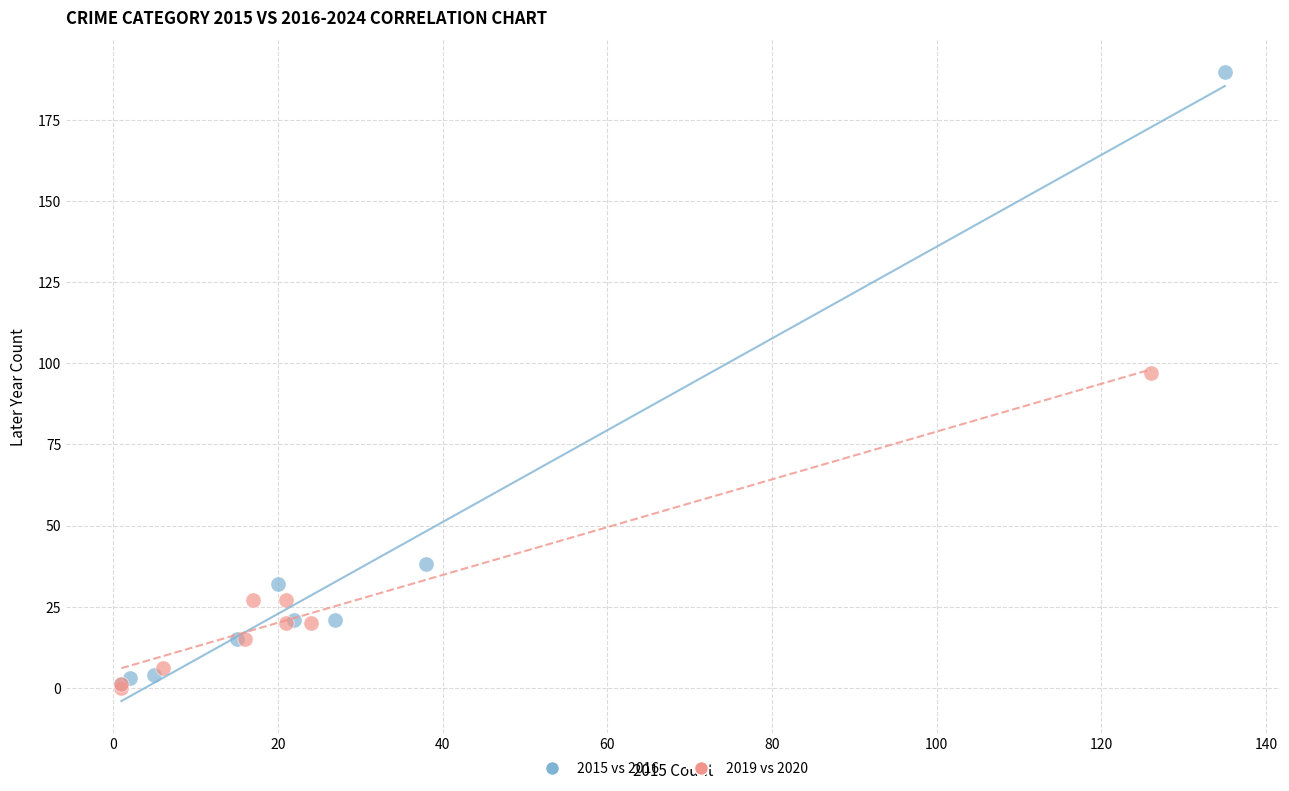

Which series reaches the maximum Y coordinate?

2015 vs 2016